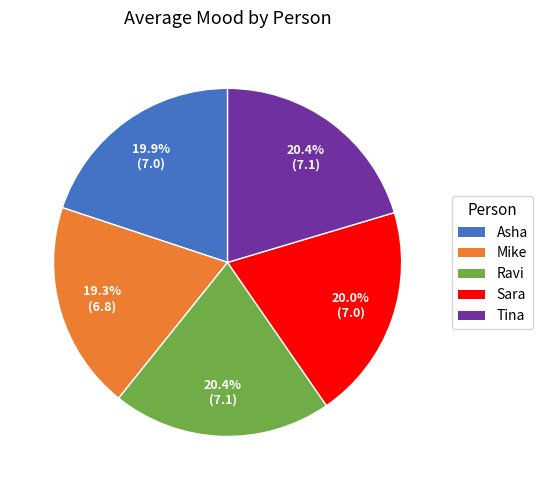

To the nearest percent, what is the combined percentage of Tina and Asha?

40%